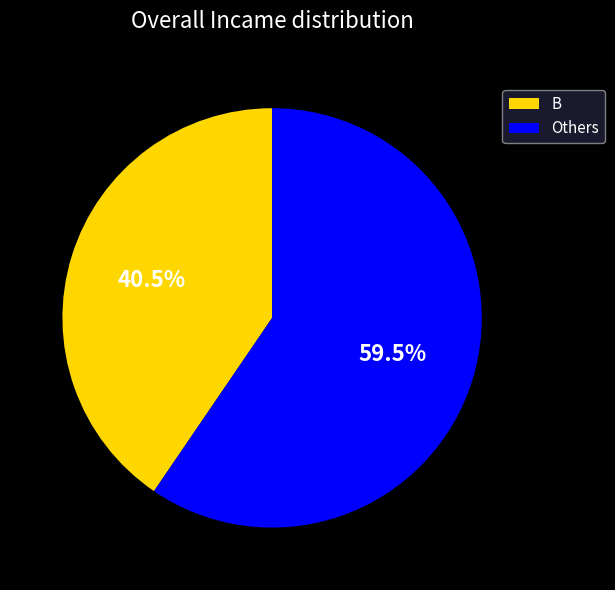

Is there a majority slice in this chart?

Yes